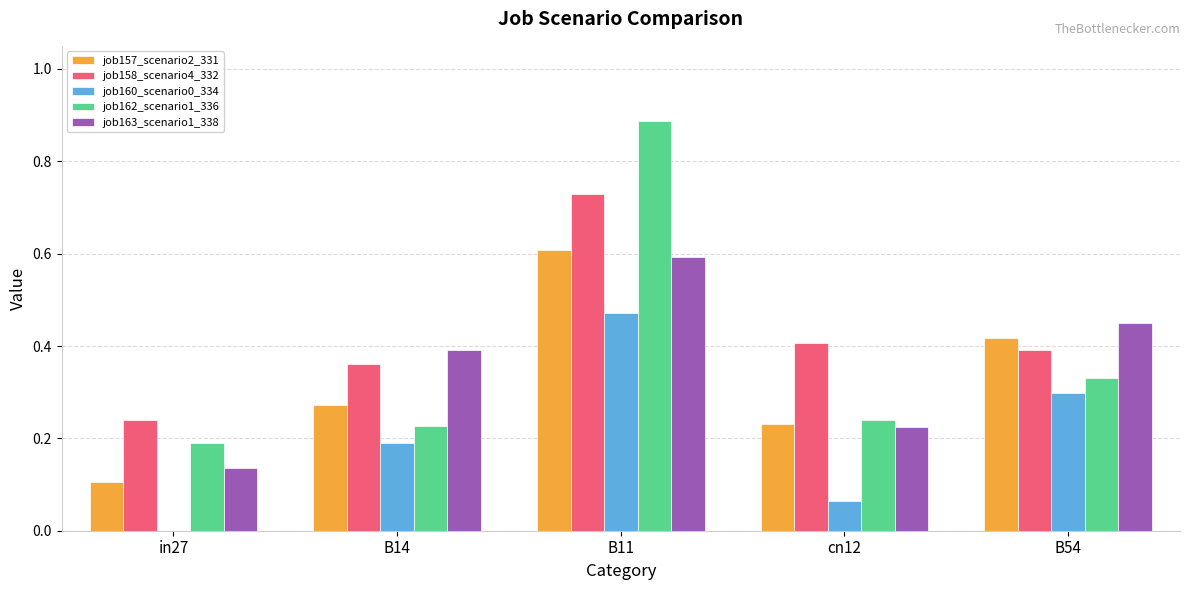

How many job162_scenario1_336 values are between 0 and 1?

5